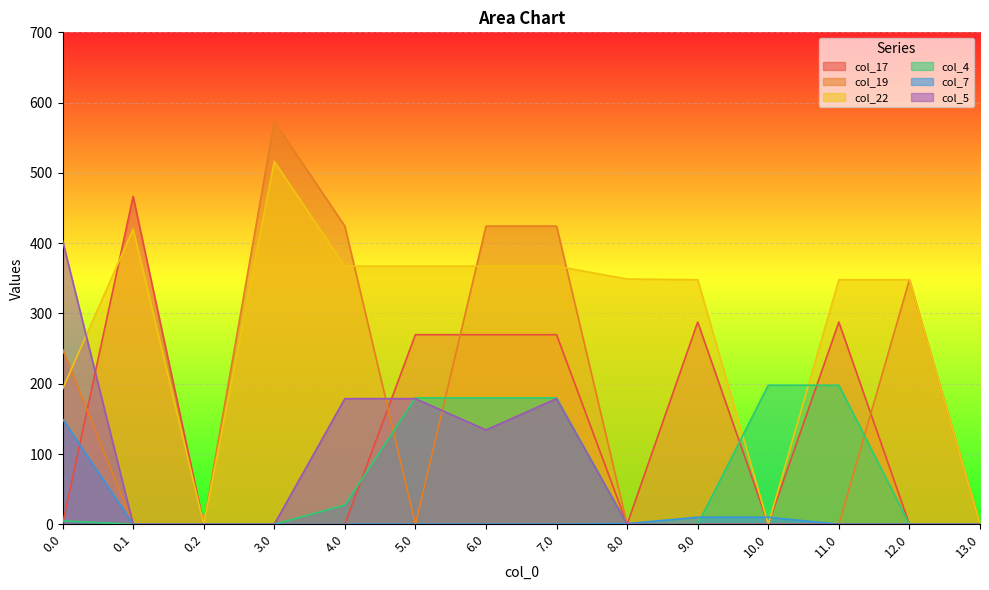

At 4.0, list the series in order from smallest to largest.

col_17, col_7, col_4, col_5, col_22, col_19